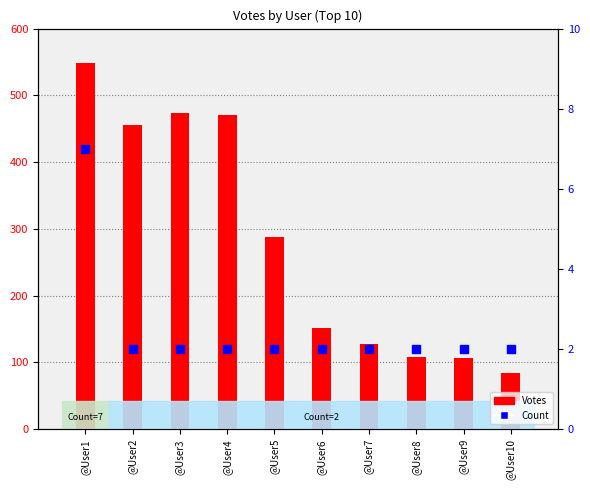

Is the value of Count at @User10 greater than the value of Votes at @User9?

No